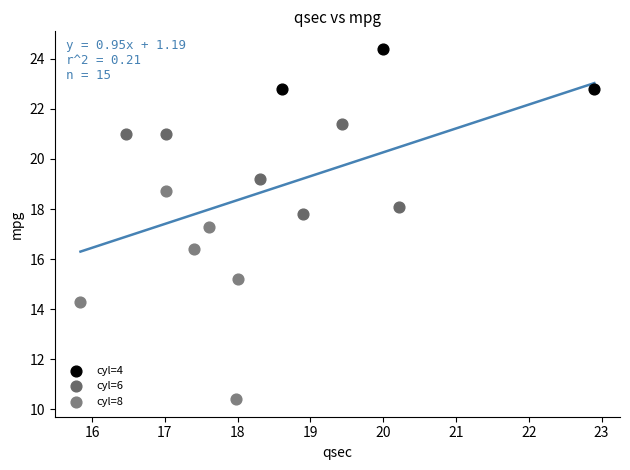

What are all the series names shown in the legend?

cyl=4, cyl=6, cyl=8